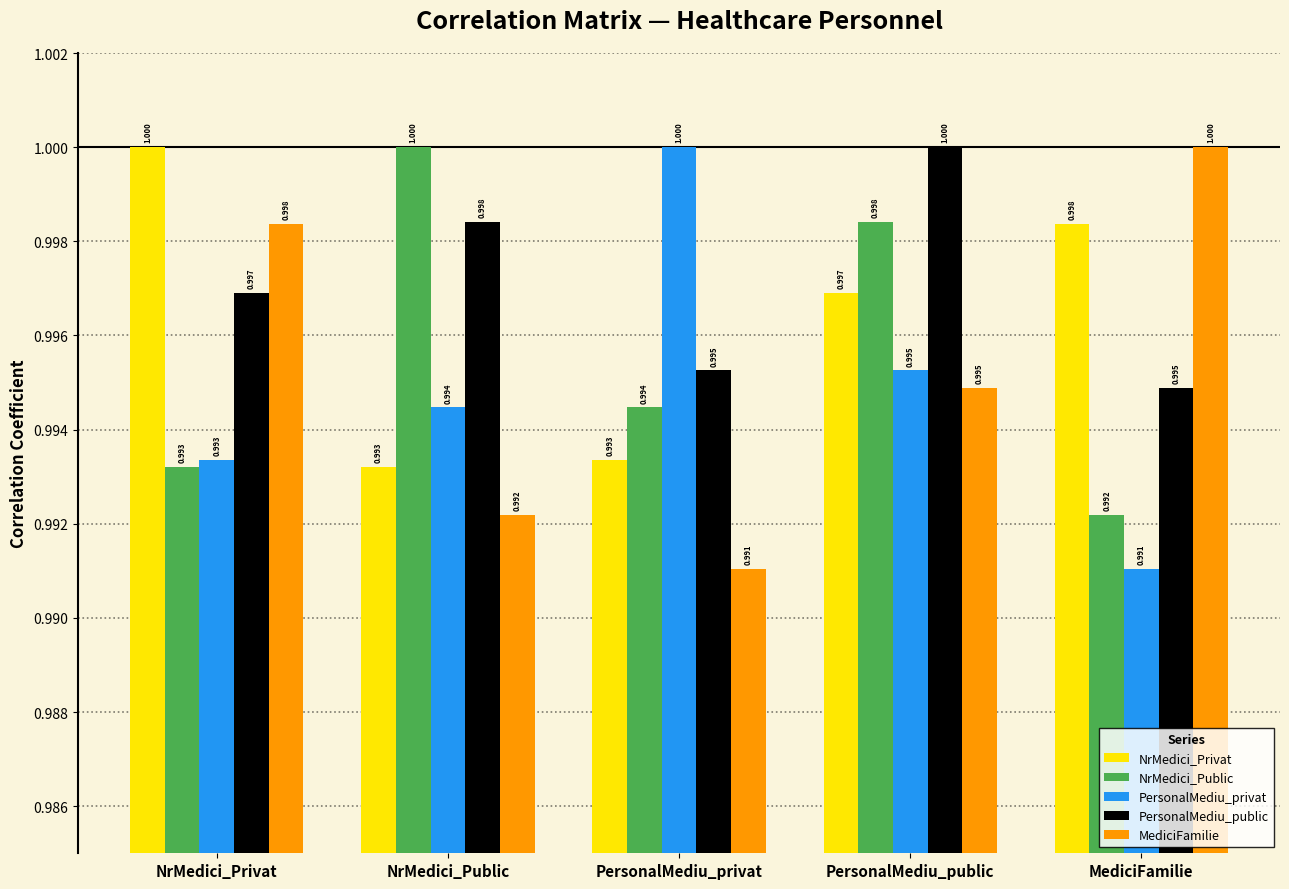

Rank the series by their average value, from lowest to highest.

PersonalMediu_privat, MediciFamilie, NrMedici_Public, NrMedici_Privat, PersonalMediu_public